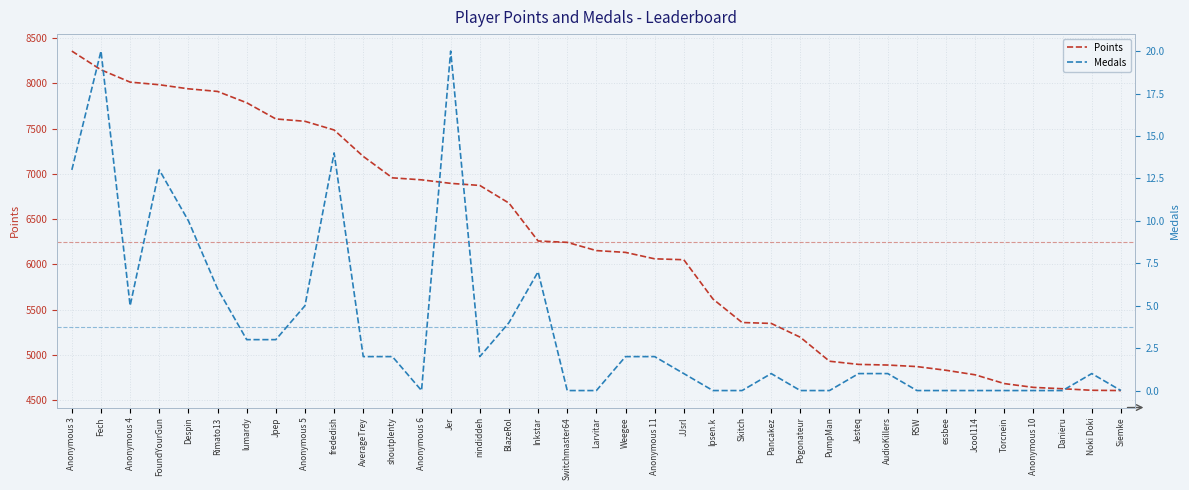

How many values in the Points series are below 6152?

18